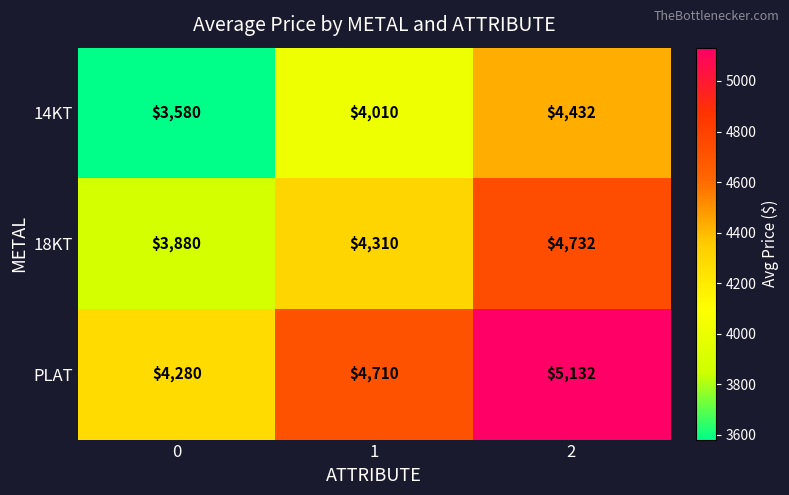

At which category is the sum across all series the highest?

2